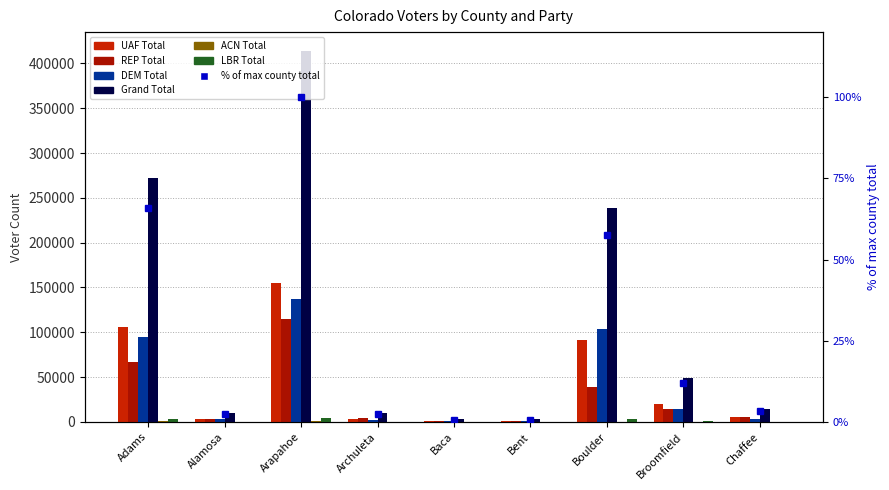

What is the lowest value of the Grand Total series?

2813